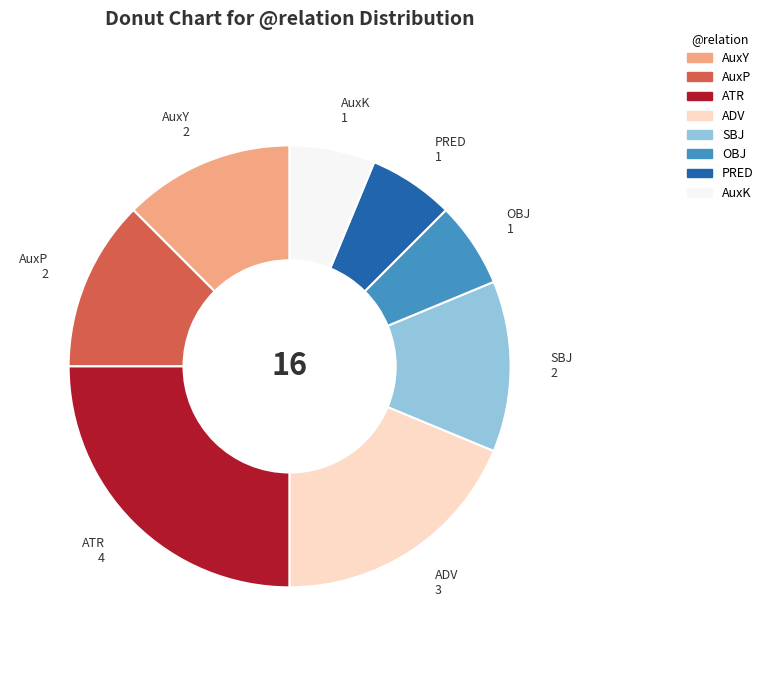

Does any single category account for the majority?

No